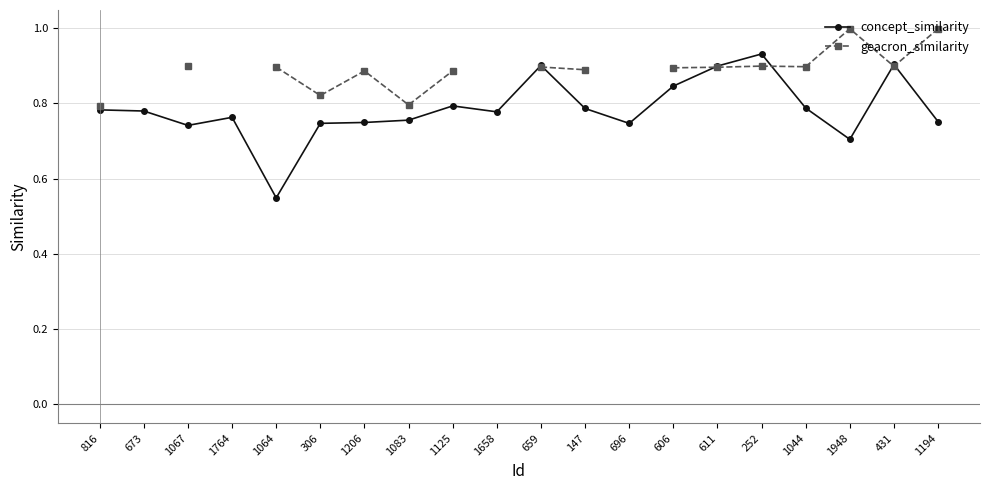

What position from the right is 147?

9